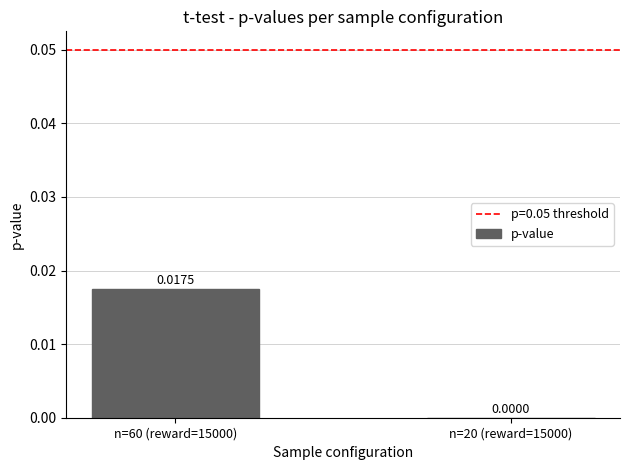

Which has a higher value, n=60 (reward=15000) or n=20 (reward=15000)?

n=60 (reward=15000)